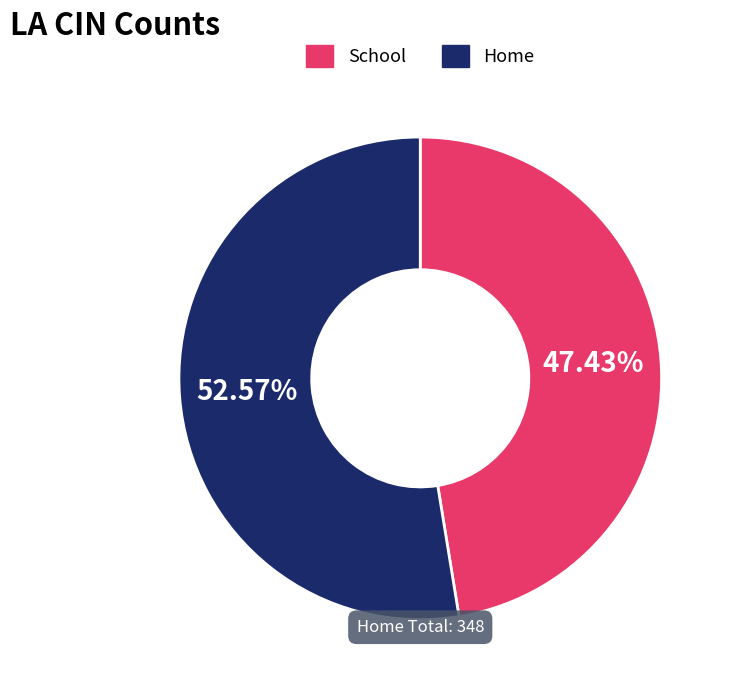

Do School and Home together represent more than half of the pie?

Yes